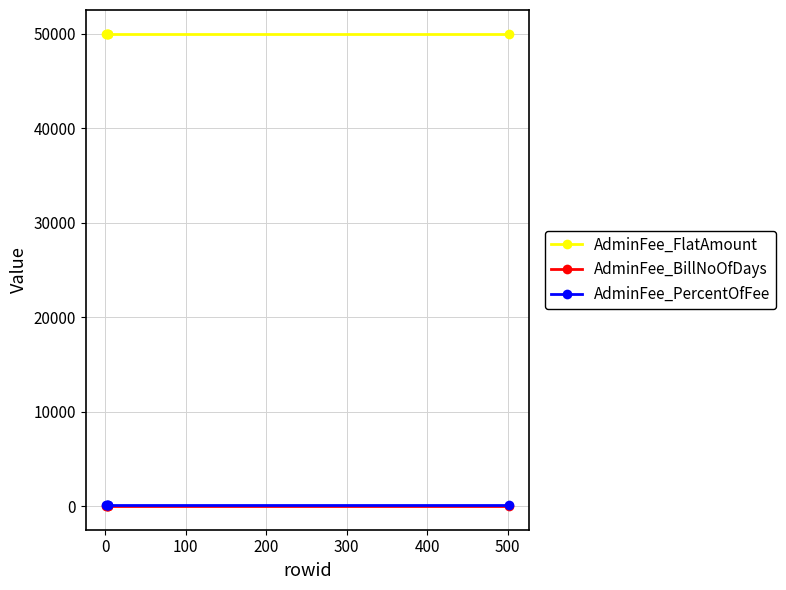

Which series has the largest total across all categories?

AdminFee_FlatAmount